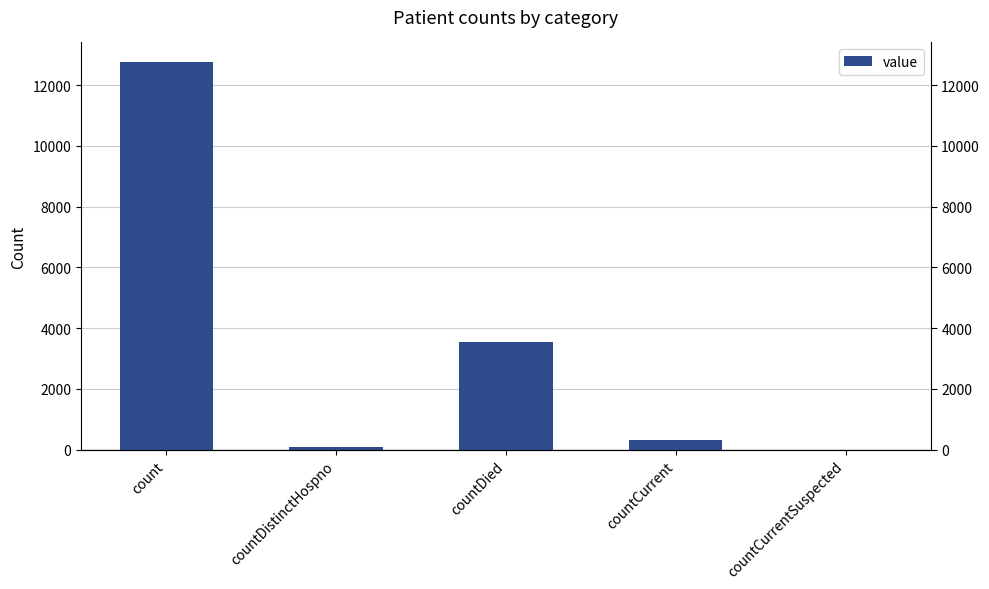

The value at countDistinctHospno is 74. True or false?

True